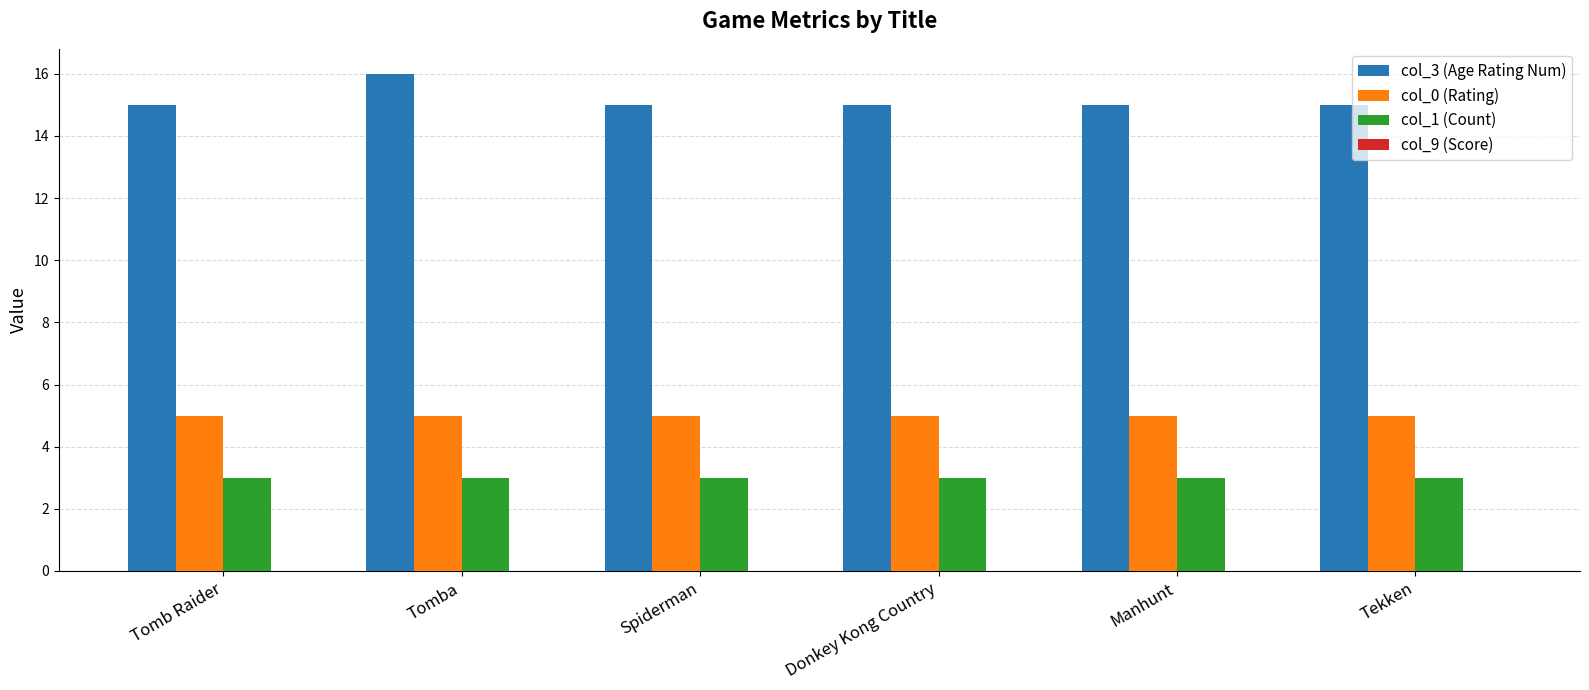

True or false: col_1 (Count) has a value of 3 at Tekken.

True